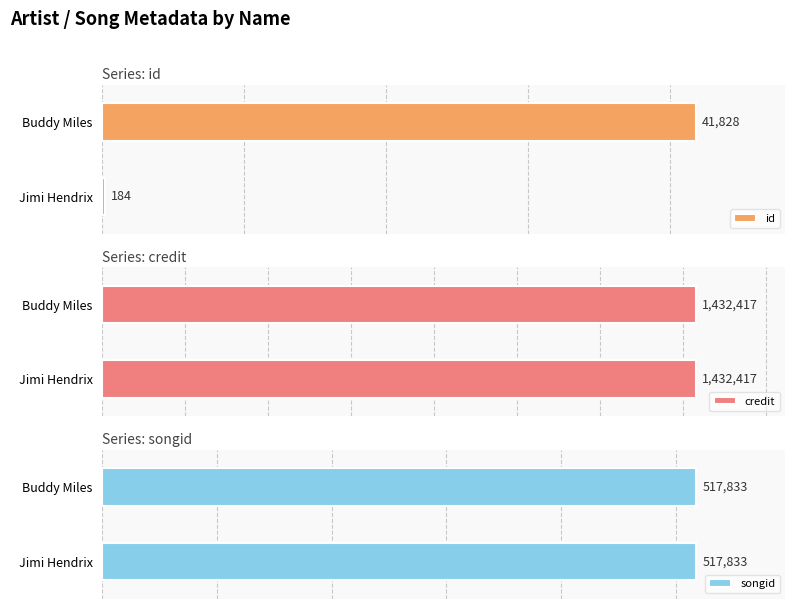

List the labels in order of songid value, smallest first.

Jimi Hendrix, Buddy Miles